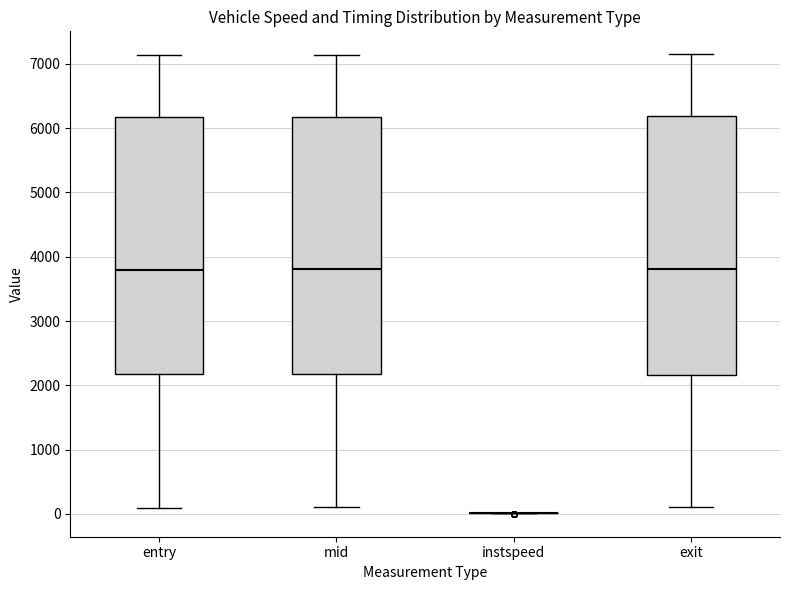

Reading left to right, read every box against the y-axis: the position of its median line, the range the box covers, and the ends of its whiskers. The values are not printed on the chart, so give them approximately, as read against the axis.

entry: median 3800, box 2200 to 6200, whiskers 100 to 7100
mid: median 3800, box 2200 to 6200, whiskers 100 to 7100
instspeed: box collapsed to a line at 0, whiskers 0 to 0
exit: median 3800, box 2200 to 6200, whiskers 100 to 7100